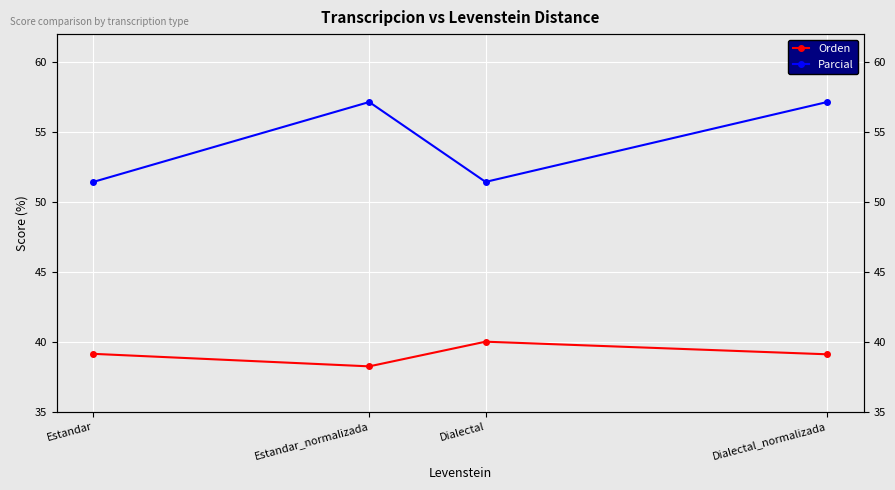

Which series has the largest total across all categories?

Parcial